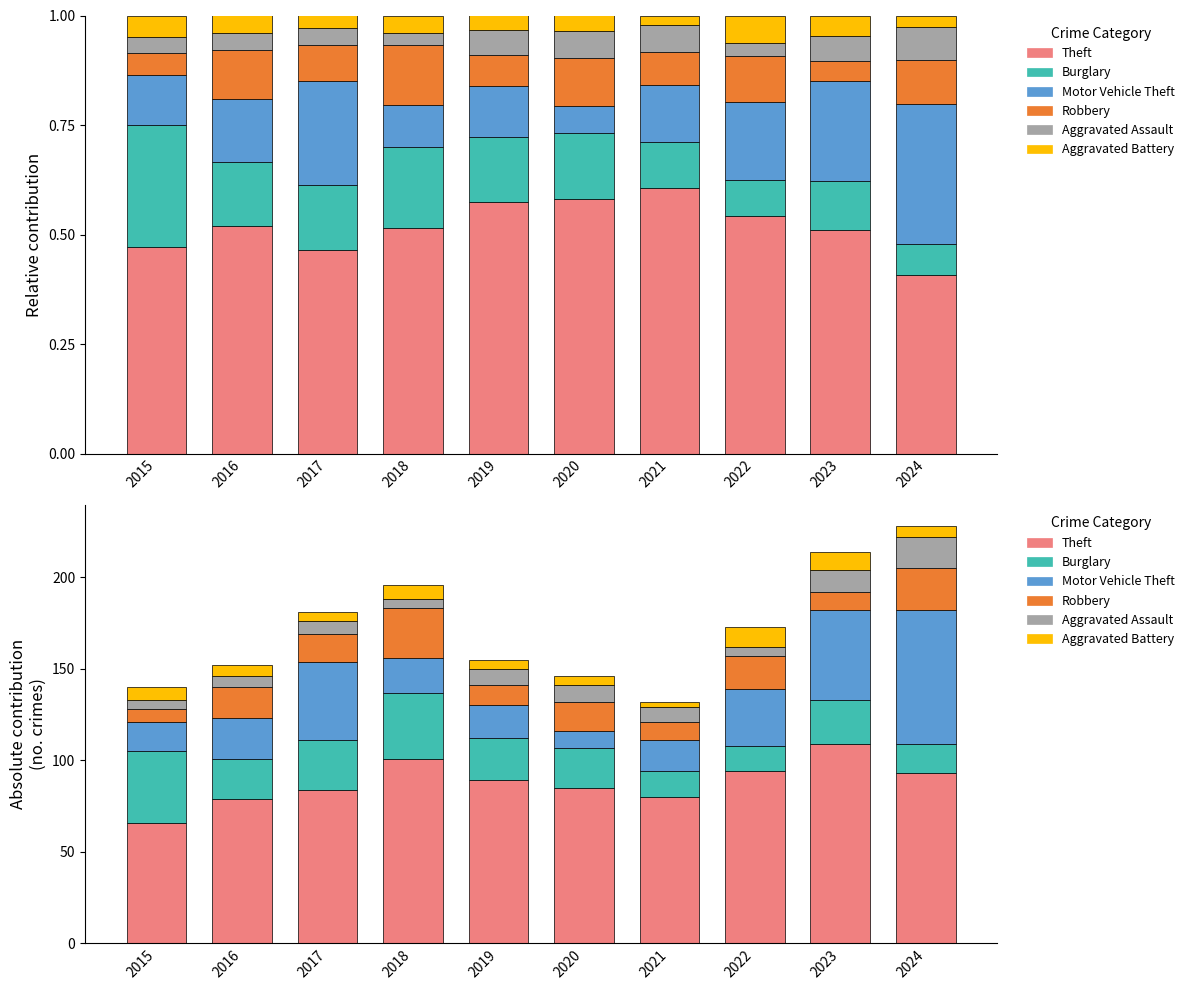

How many values in the Robbery series are below 16?

5